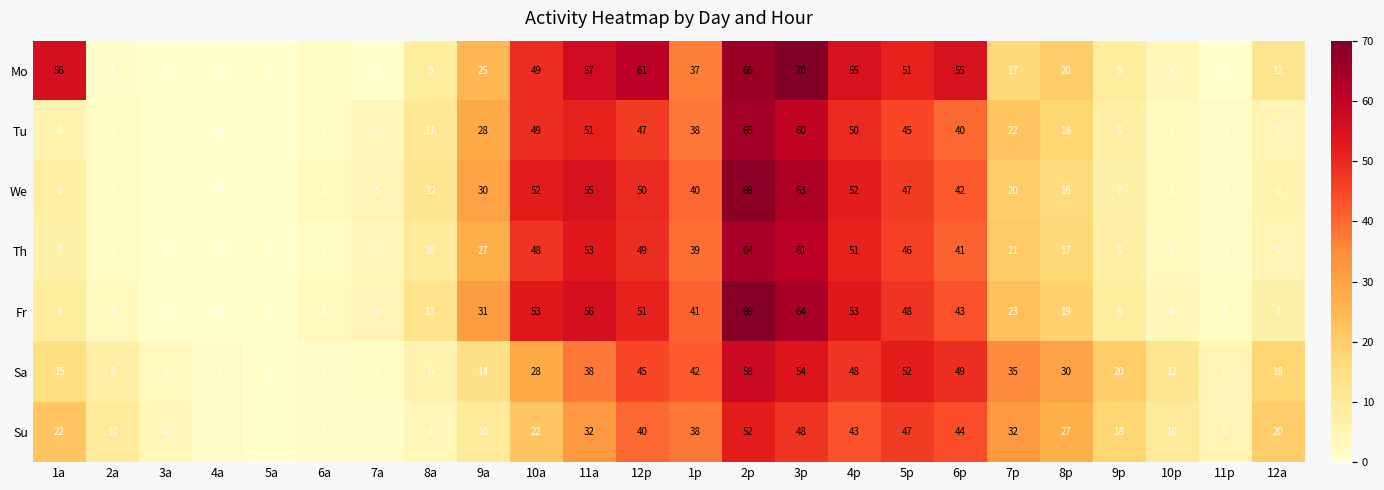

What is the difference between the maximum and minimum values in the Tu series?

65